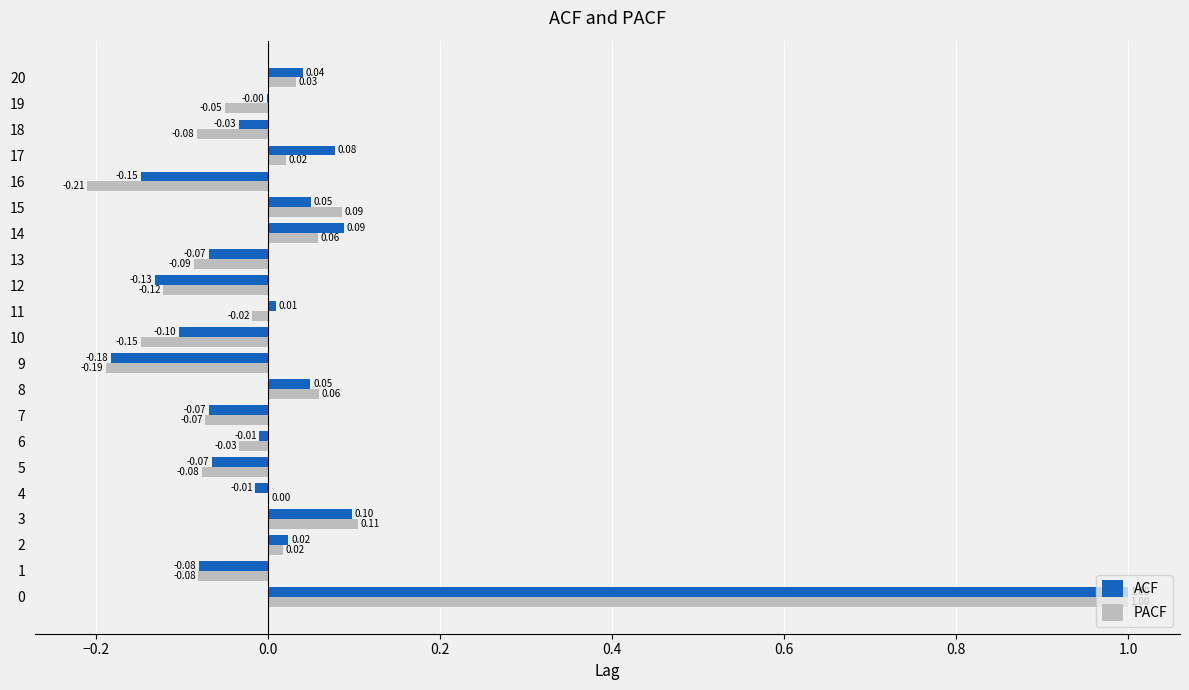

The value of PACF at 20 is 0.1. True or false?

False